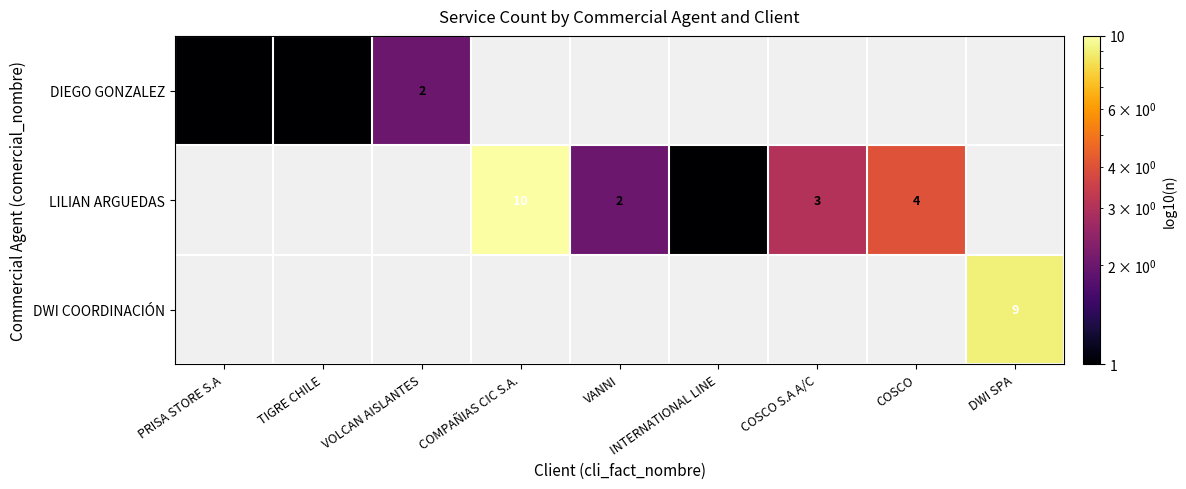

The value of DIEGO GONZALEZ at VOLCAN AISLANTES is 3. True or false?

False